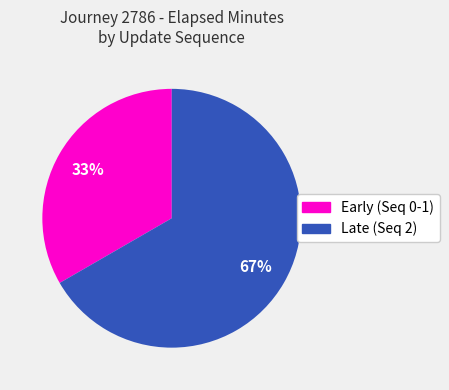

To the nearest percent, what is the average slice percentage?

50%